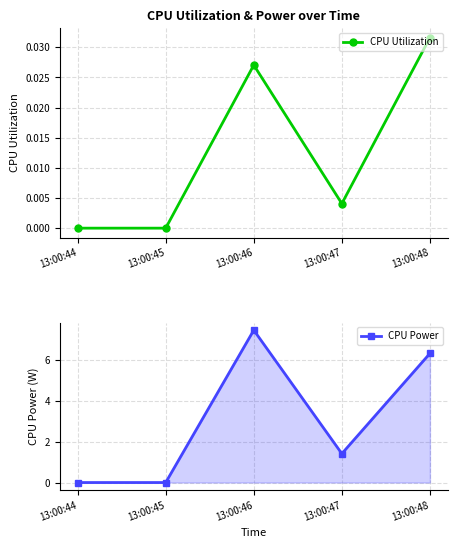

Between 13:00:48 and 13:00:46, which is larger?

13:00:48